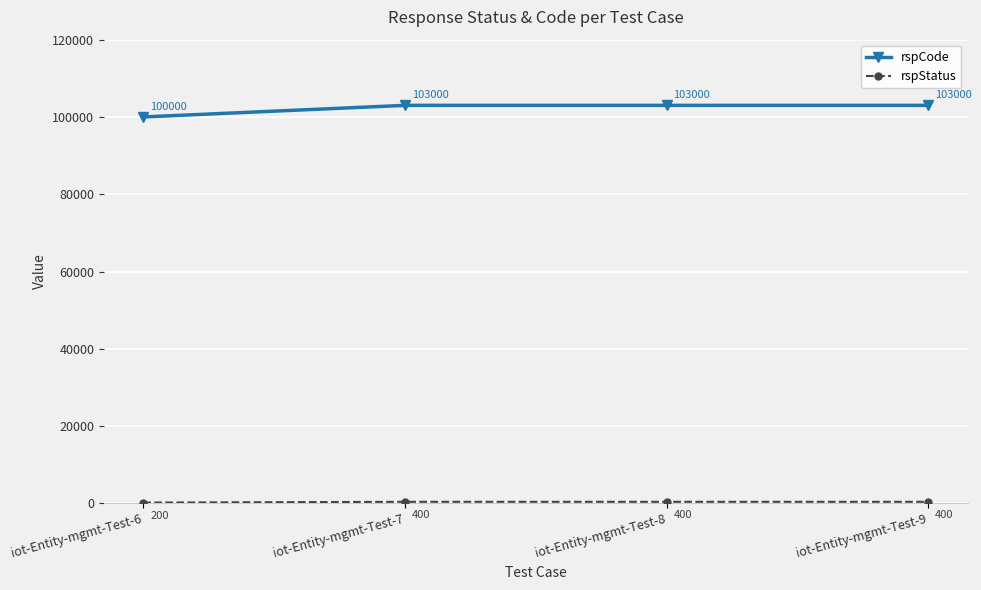

What is the spread (max minus min) of values at iot-Entity-mgmt-Test-6?

99800